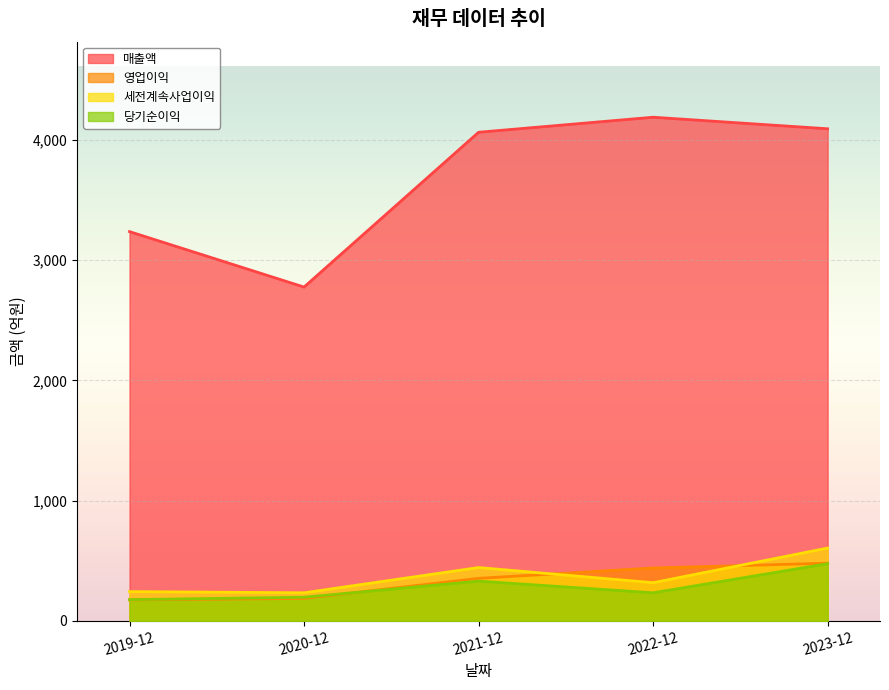

True or false: 매출액 and 세전계속사업이익 cross at least once.

False